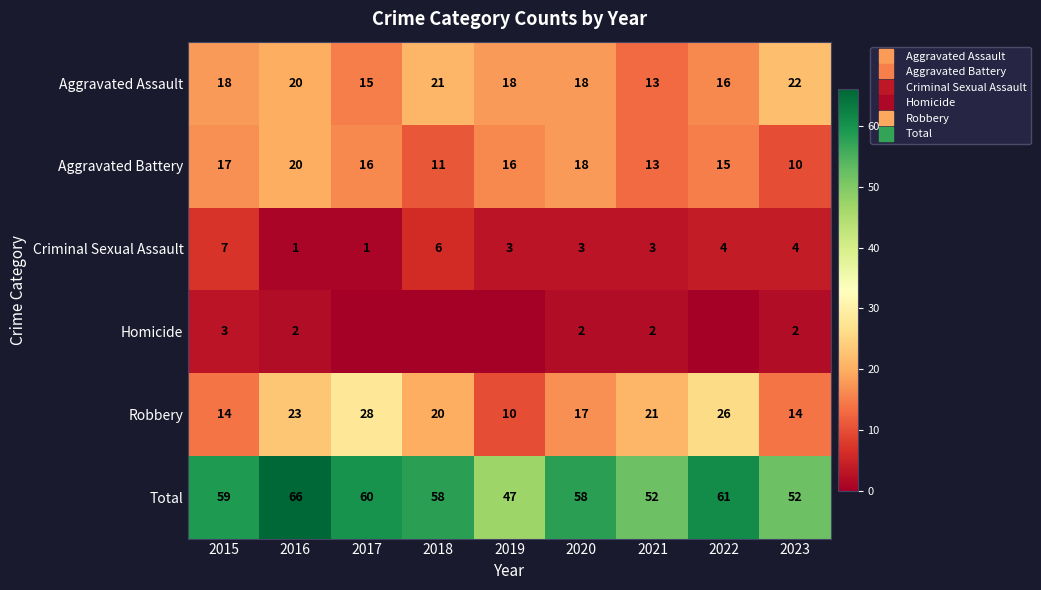

Where does the Criminal Sexual Assault series first go above 3?

2015